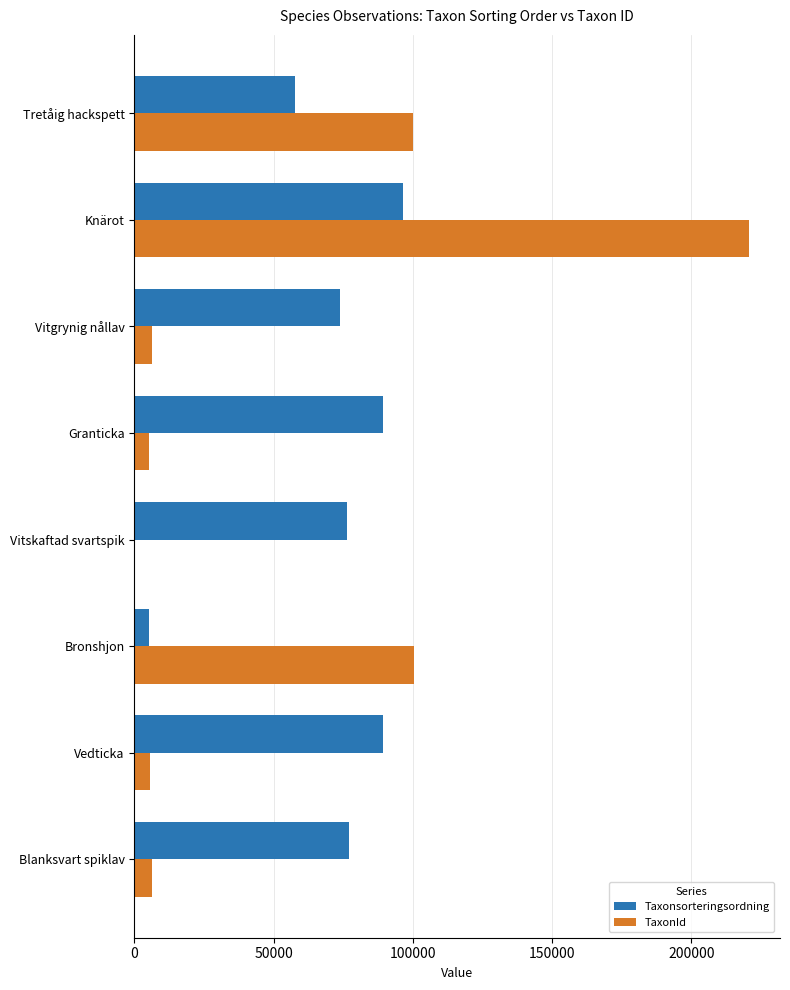

Which series has the largest total across all categories?

Taxonsorteringsordning